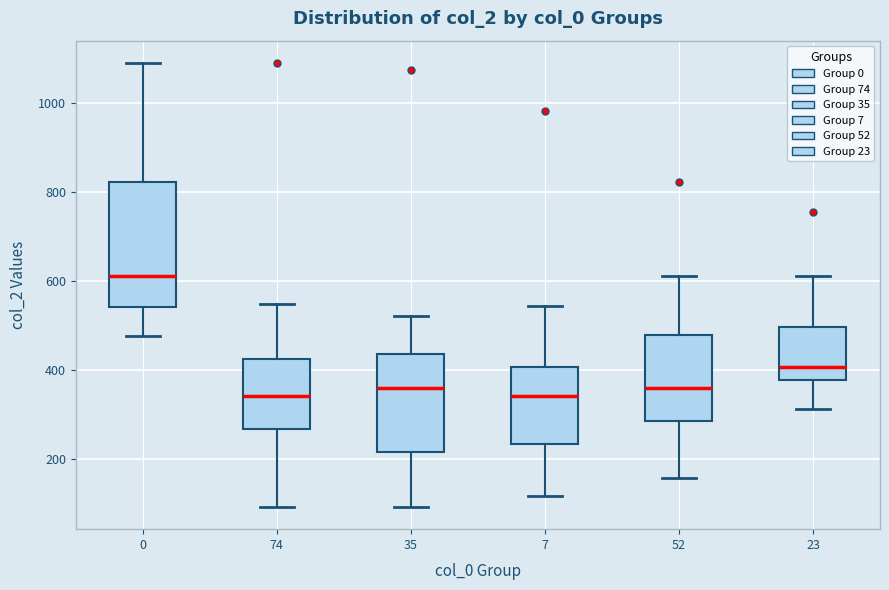

Where is the upper edge of the box at x = 0 on the y-axis? The values are not printed on the chart, so give them approximately, as read against the axis.

820